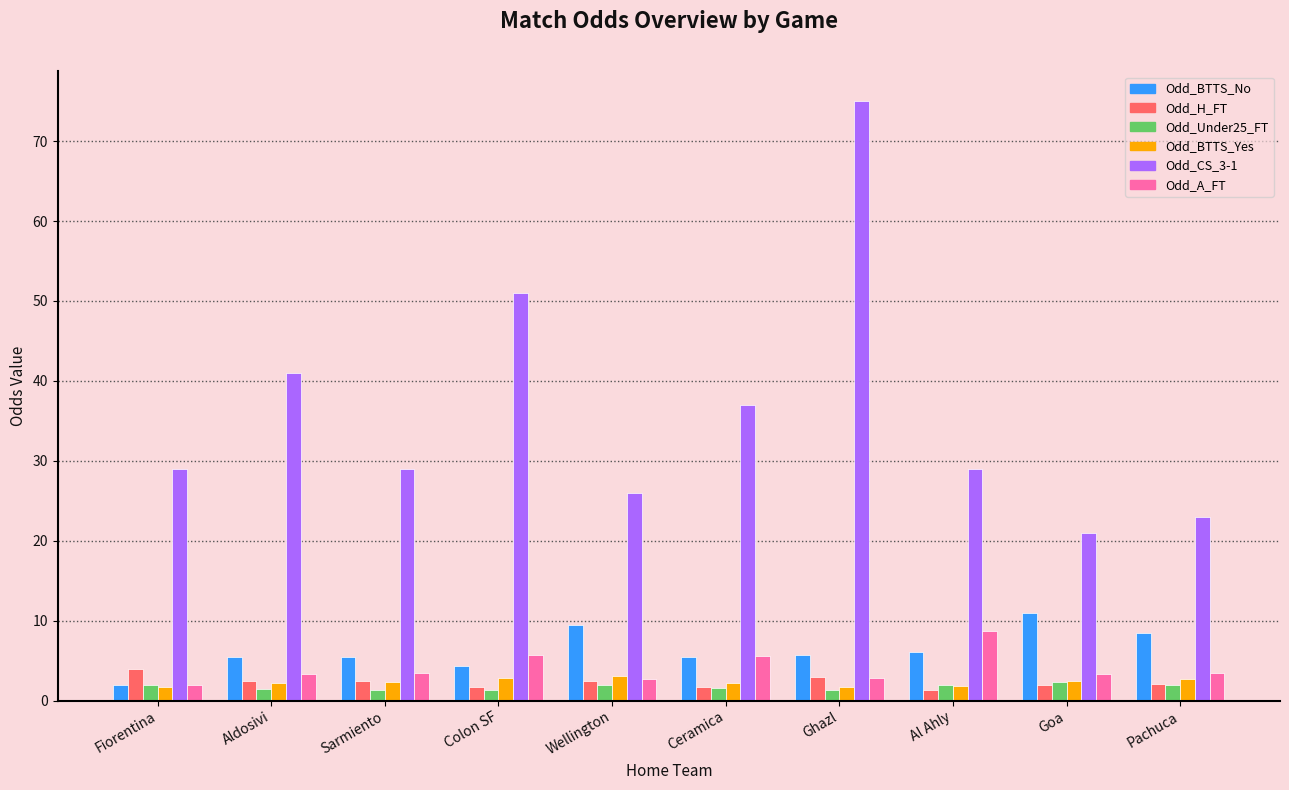

What is the approximate value of Odd_BTTS_Yes at Fiorentina?

1.8